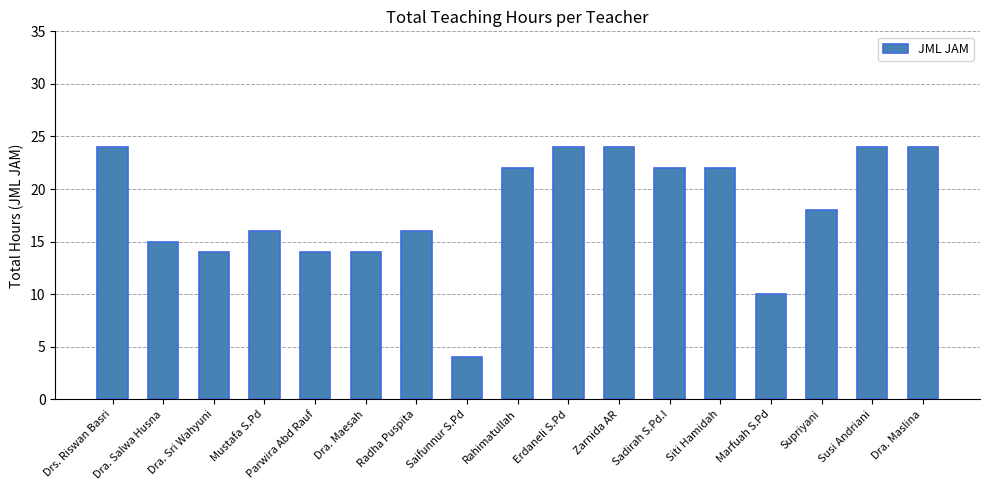

What is the average value?

18